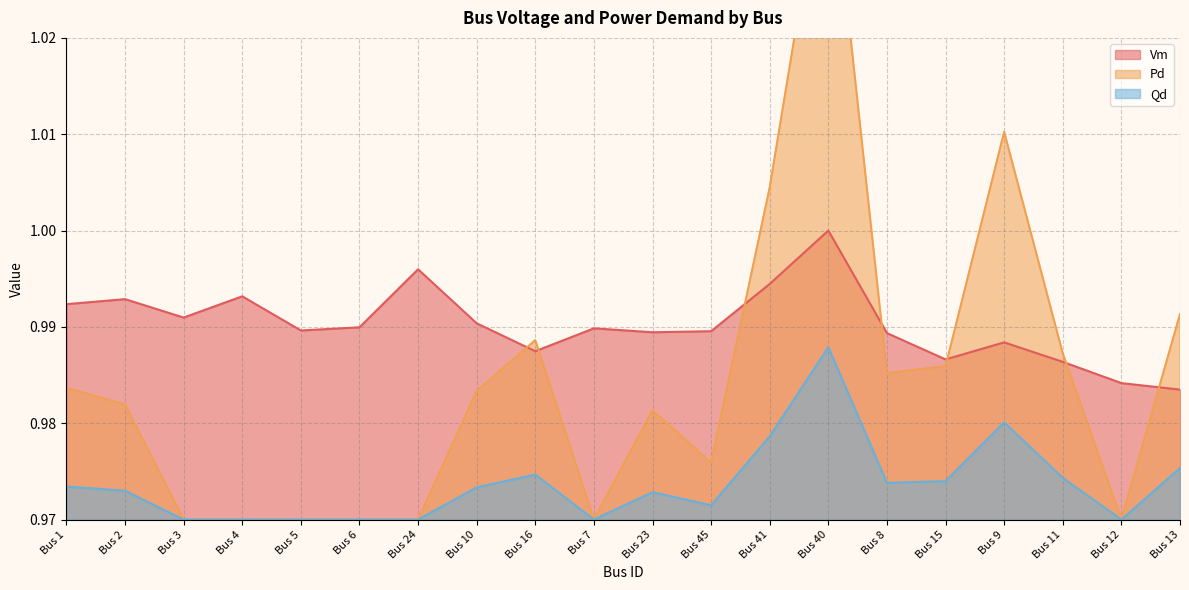

How many lines are shown in the chart?

3